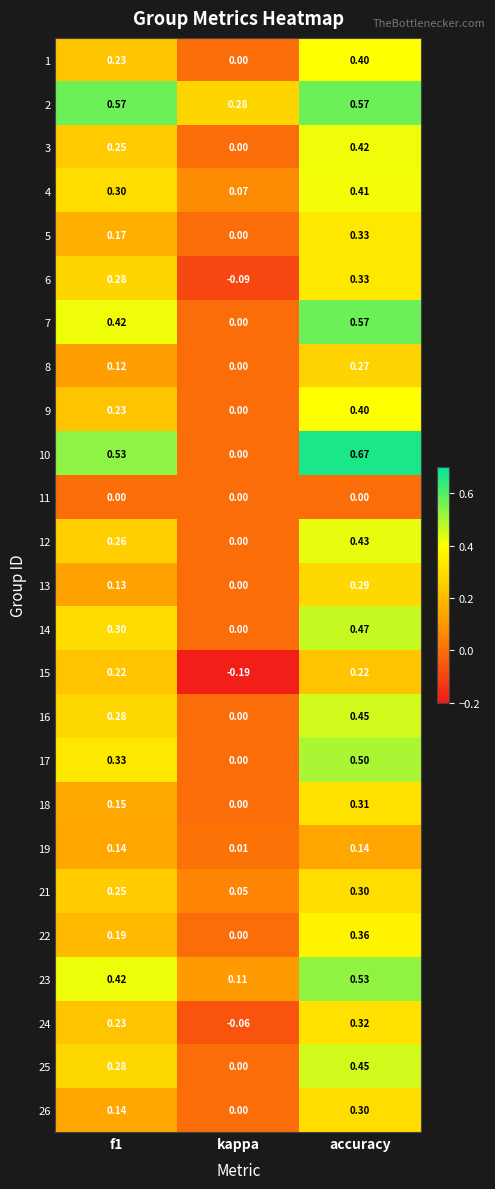

At which label does 16 reach its minimum?

kappa